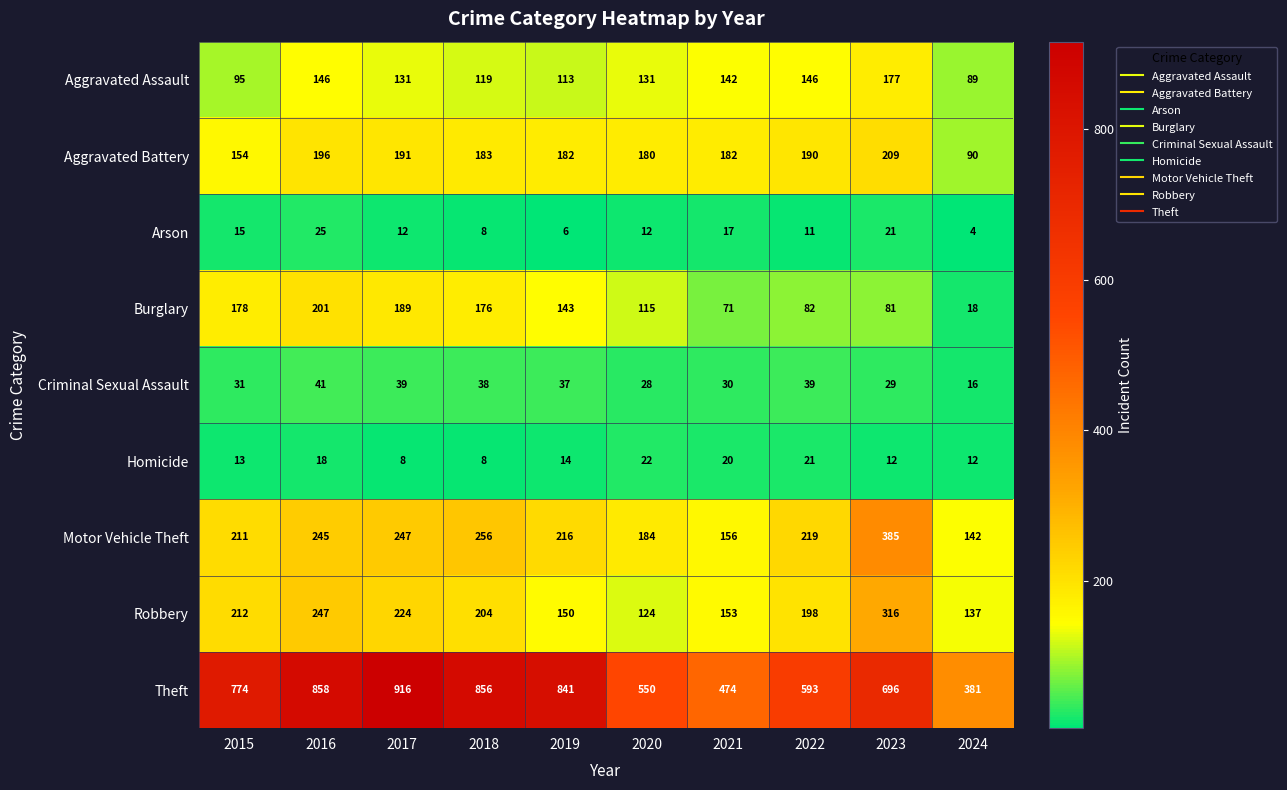

Count the number of categories in the chart.

10